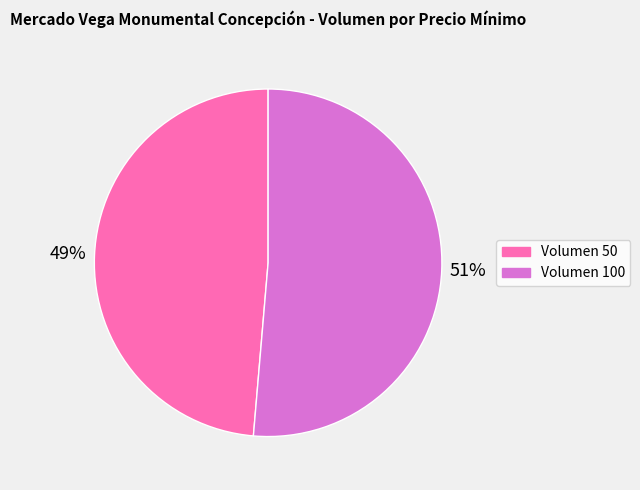

How many segments does this pie chart have?

2